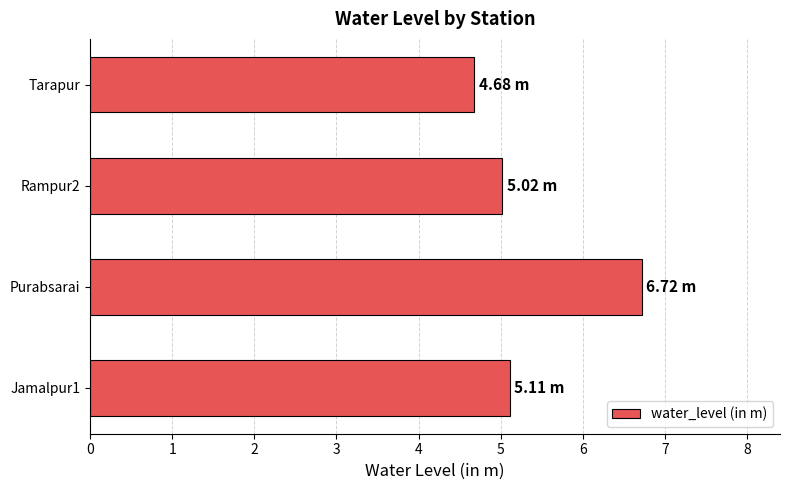

How many series are shown in this chart?

1